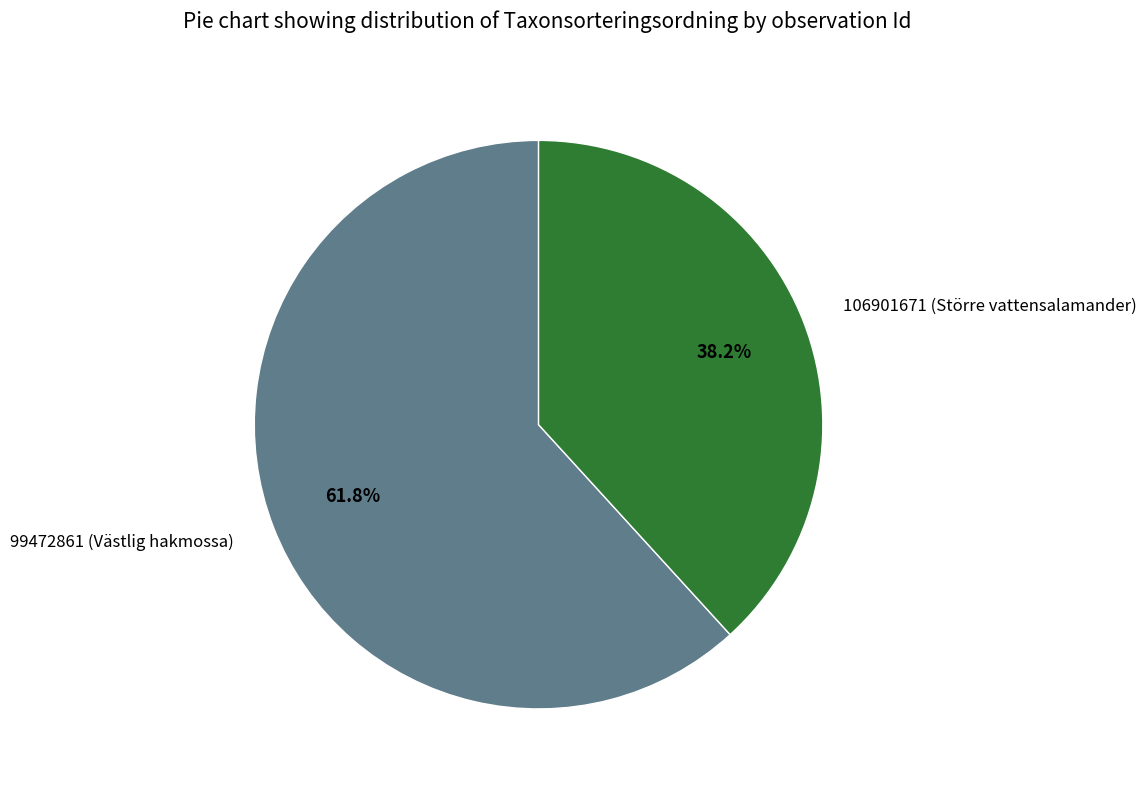

To the nearest percent, what is the difference between the largest and smallest slice percentages?

24%